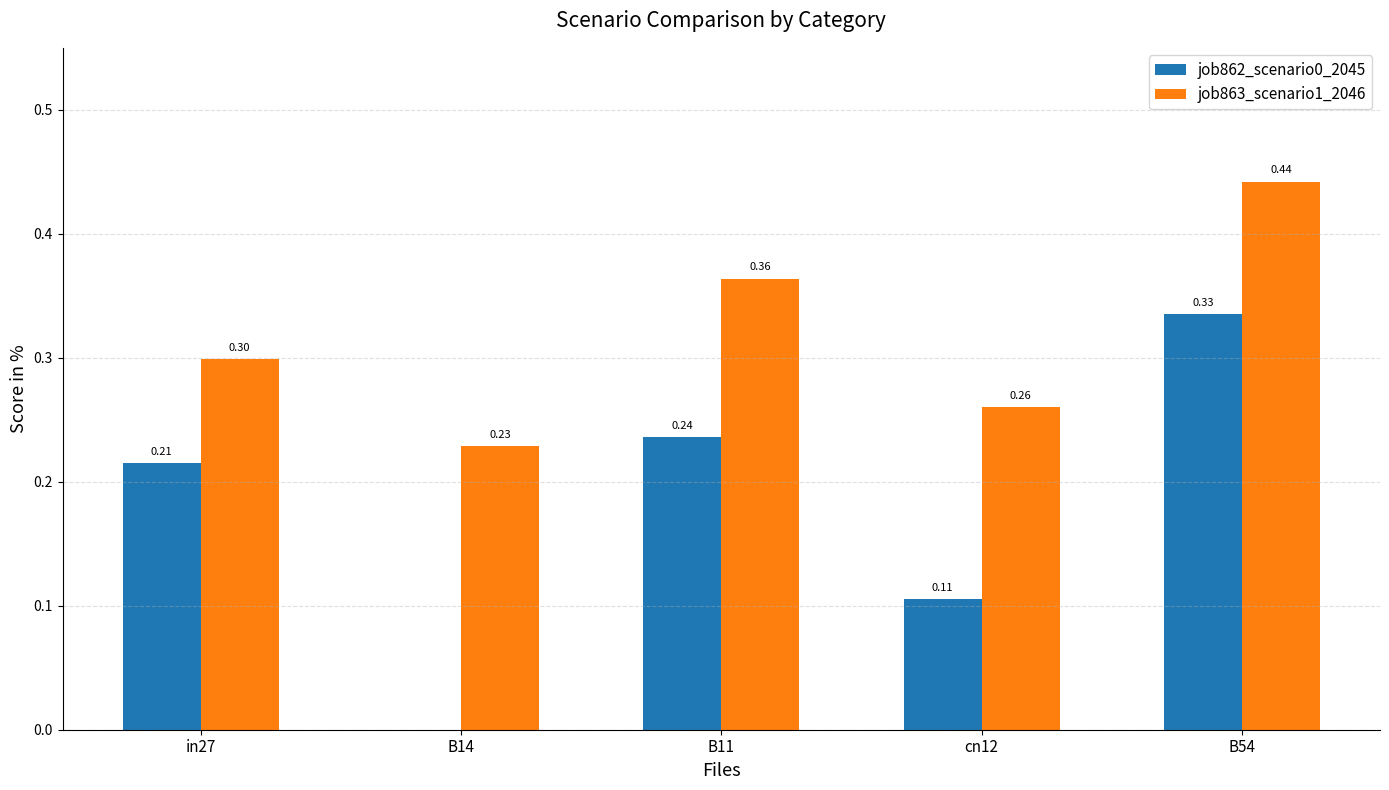

What is the total value across all series at B11?

0.6